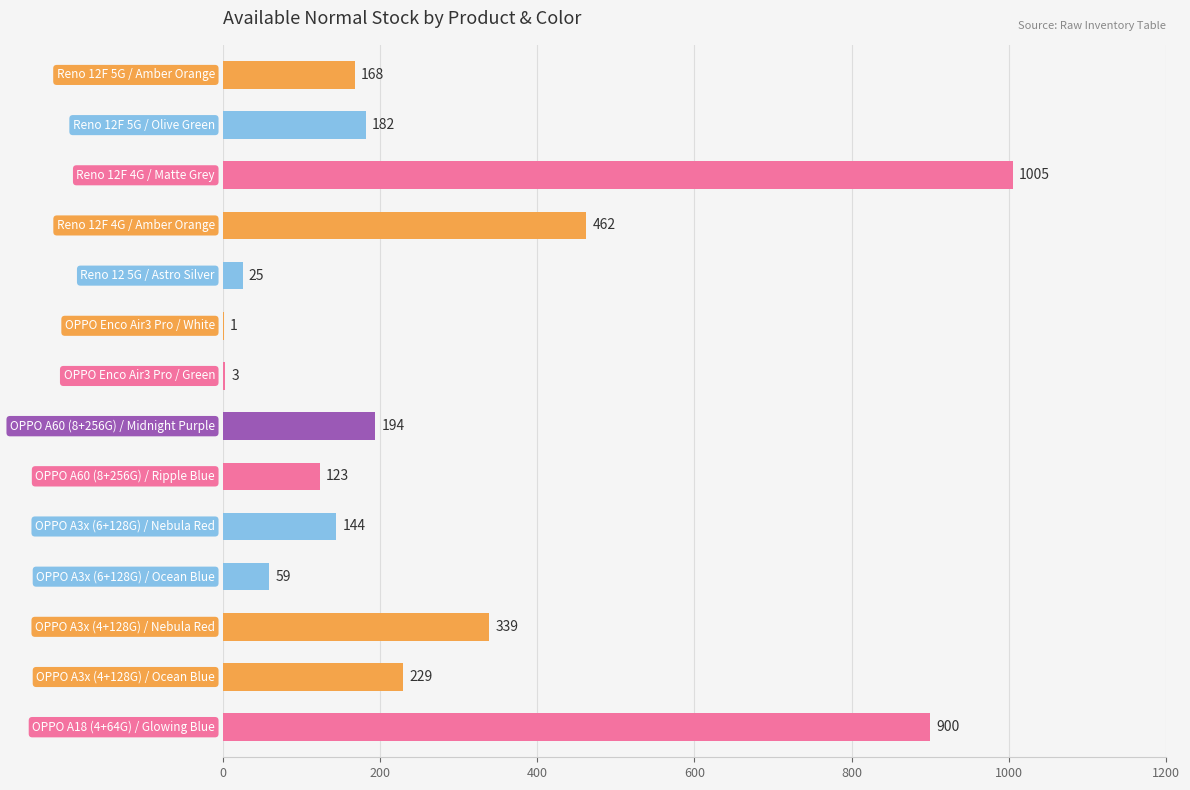

What is the greatest value displayed?

1005